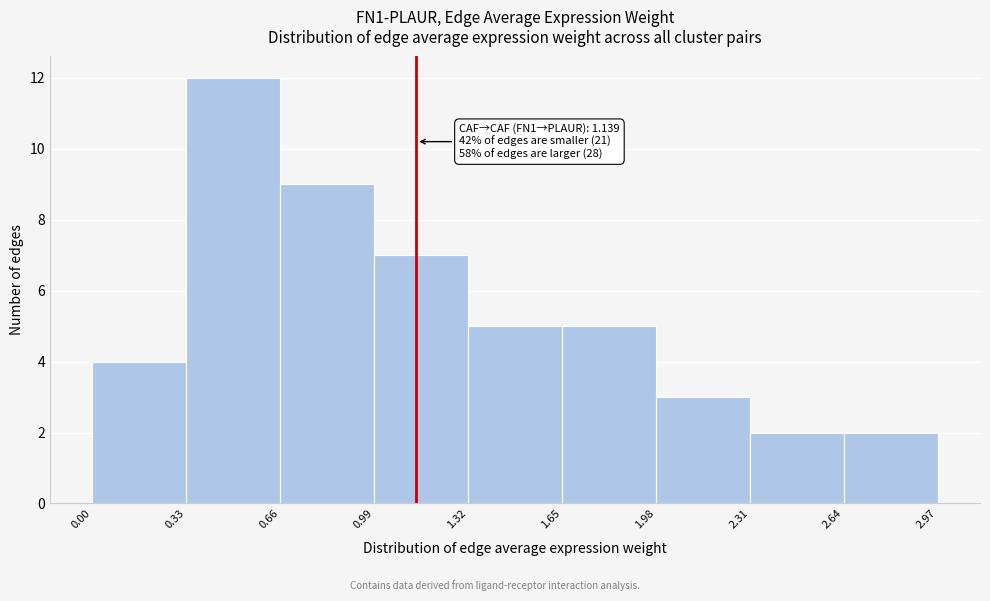

Which range on the x-axis has the tallest bar?

0.33 to 0.66